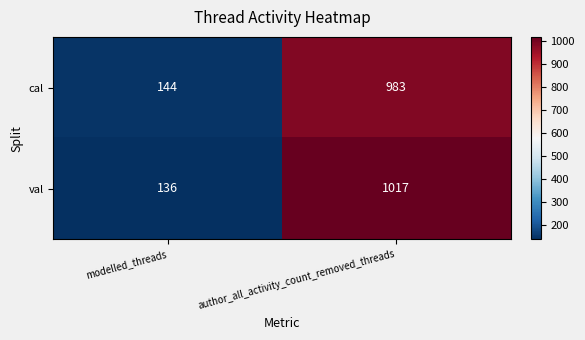

Read the val value at author_all_activity_count_removed_threads.

1017